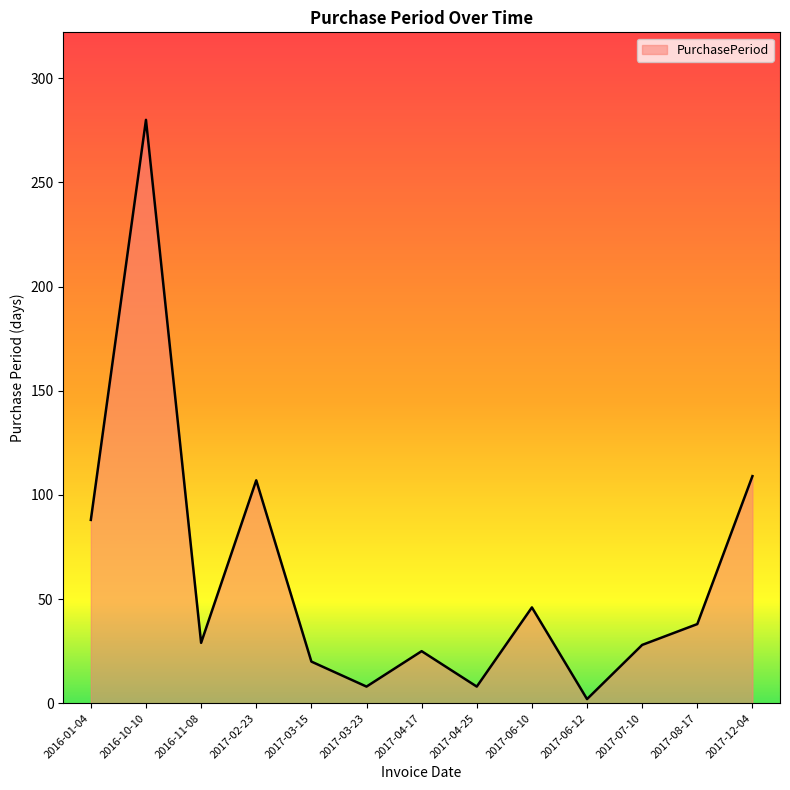

What is the greatest value displayed?

280